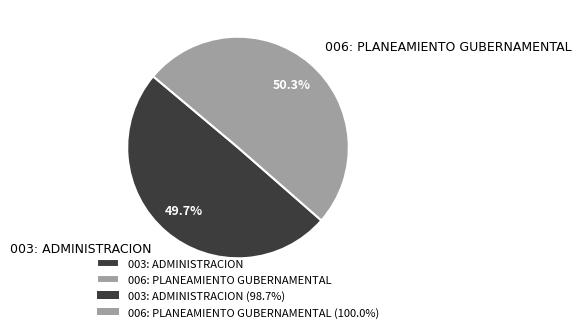

Is 003: ADMINISTRACION the majority of the pie?

No